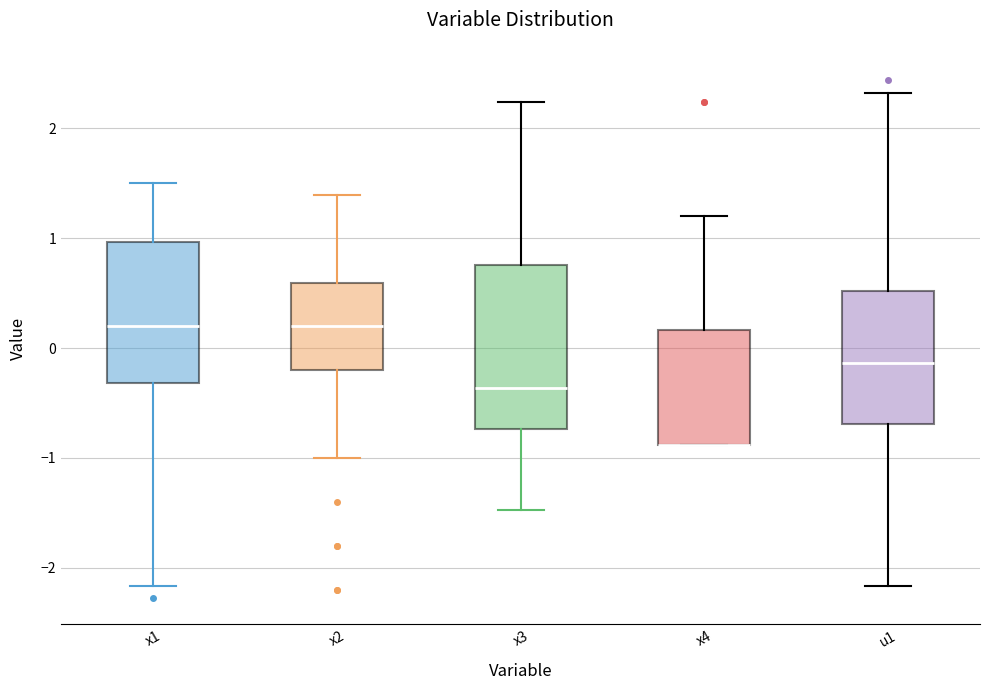

Reading left to right, read every box against the y-axis: the position of its median line, the range the box covers, and the ends of its whiskers. The values are not printed on the chart, so give them approximately, as read against the axis.

x1: median 0.2, box -0.3 to 1.0, whiskers -2.2 to 1.5
x2: median 0.2, box -0.2 to 0.6, whiskers -1.0 to 1.4
x3: median -0.4, box -0.7 to 0.8, whiskers -1.5 to 2.2
x4: median -0.9 (drawn on the box's lower edge), box -0.9 to 0.2, whiskers -0.9 to 1.2
u1: median -0.1, box -0.7 to 0.5, whiskers -2.2 to 2.3